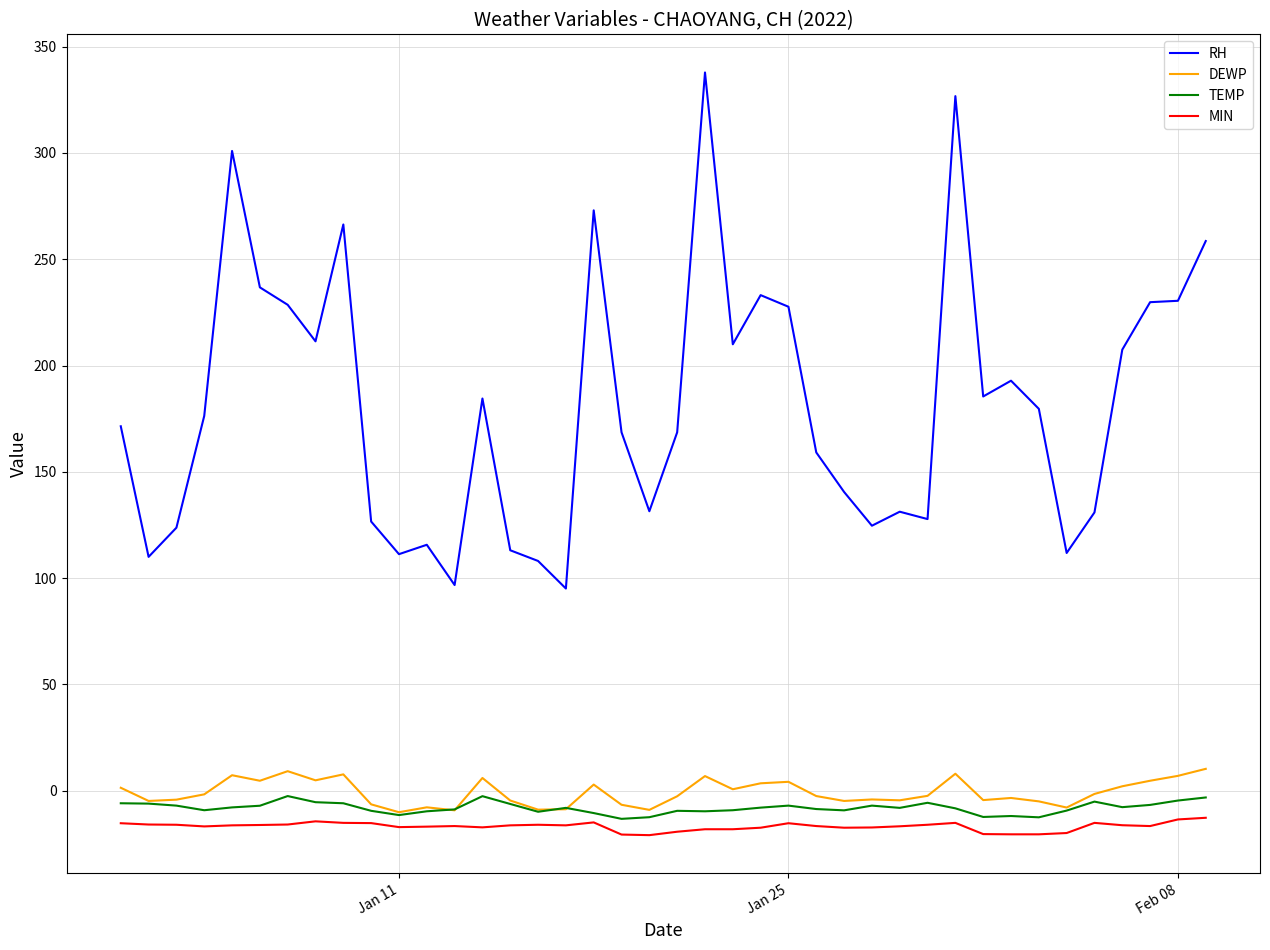

Which series has the largest total across all categories?

RH